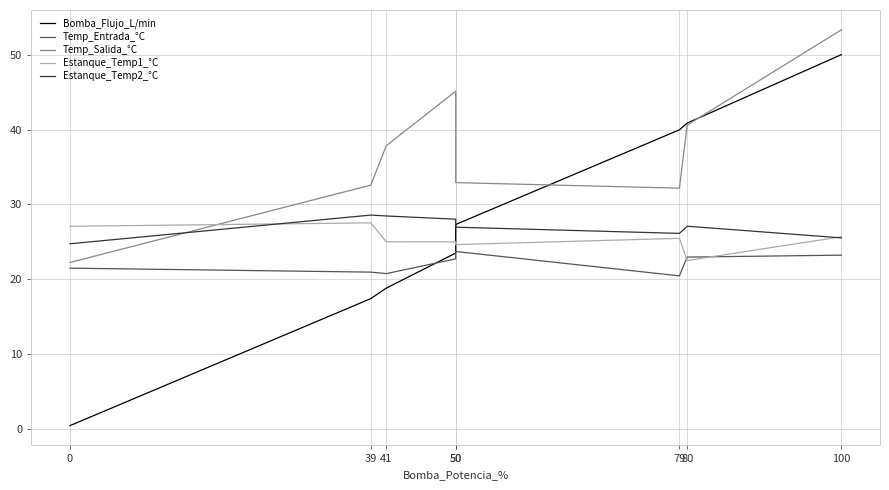

Is the value of Temp_Entrada_°C at 0 greater than the value of Bomba_Flujo_L/min at 50?

No